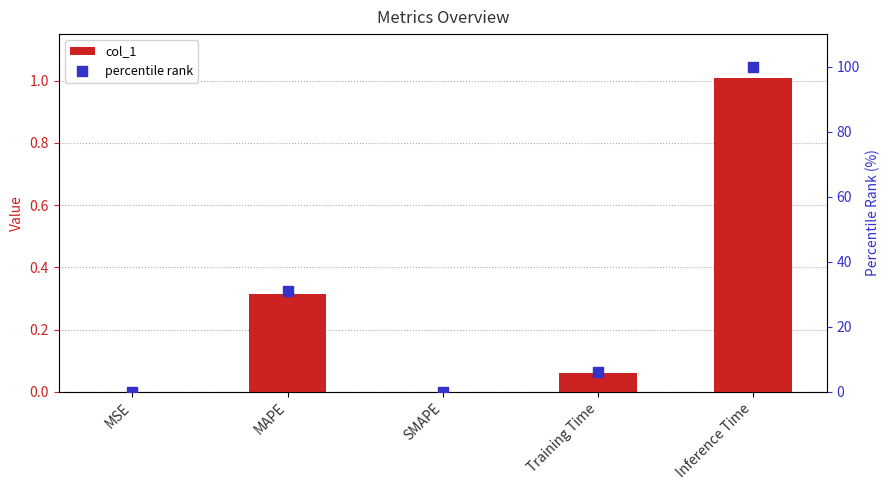

Which series reaches the minimum Y coordinate?

col_1